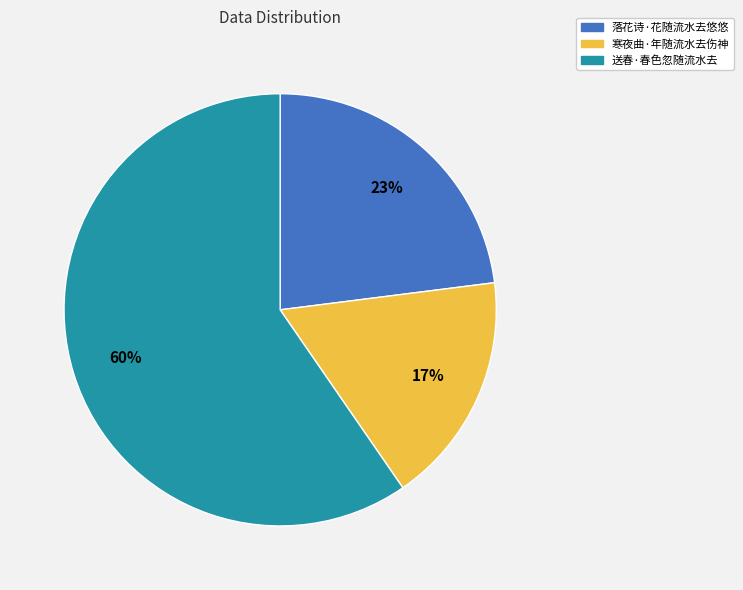

To the nearest percent, what is the average slice percentage?

33%